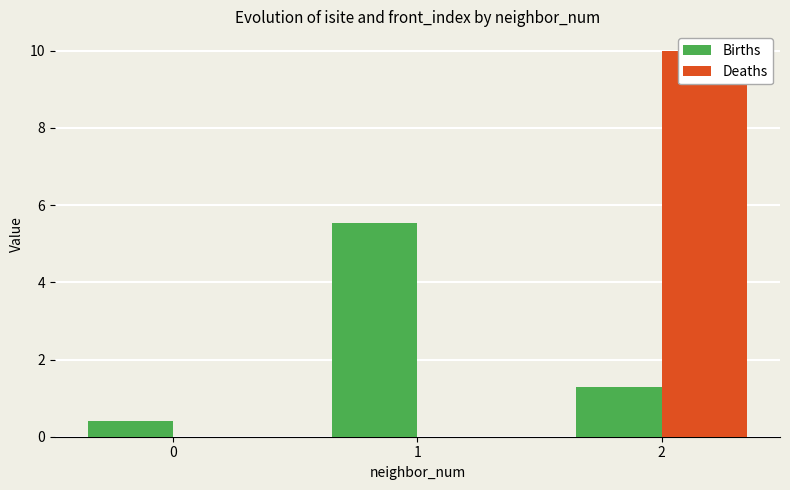

Rank the series at 0 from highest to lowest value.

Births, Deaths